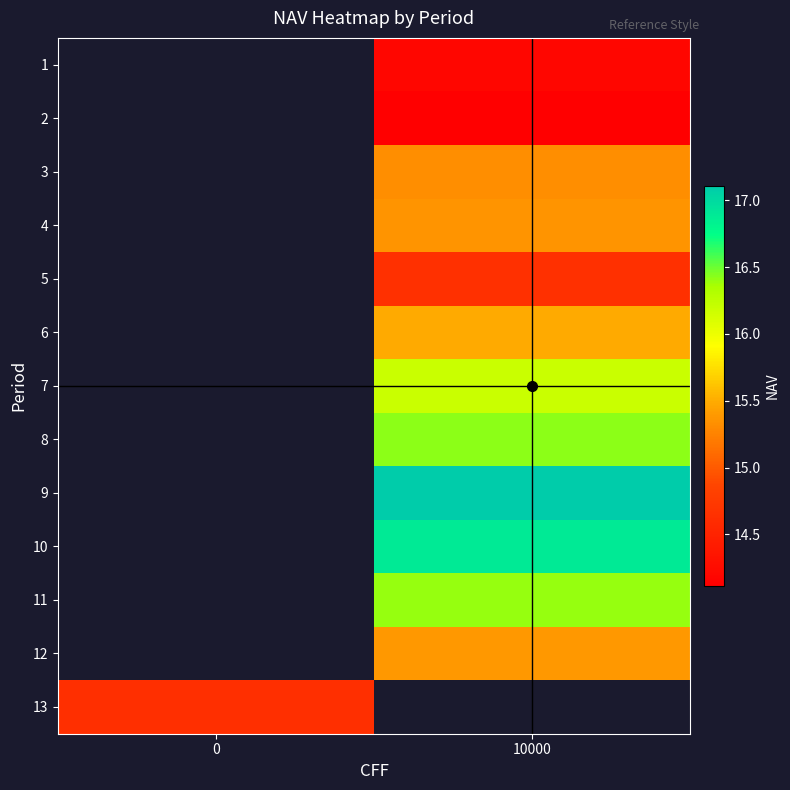

The value of row_11 at 10000 is 15.4. True or false?

True